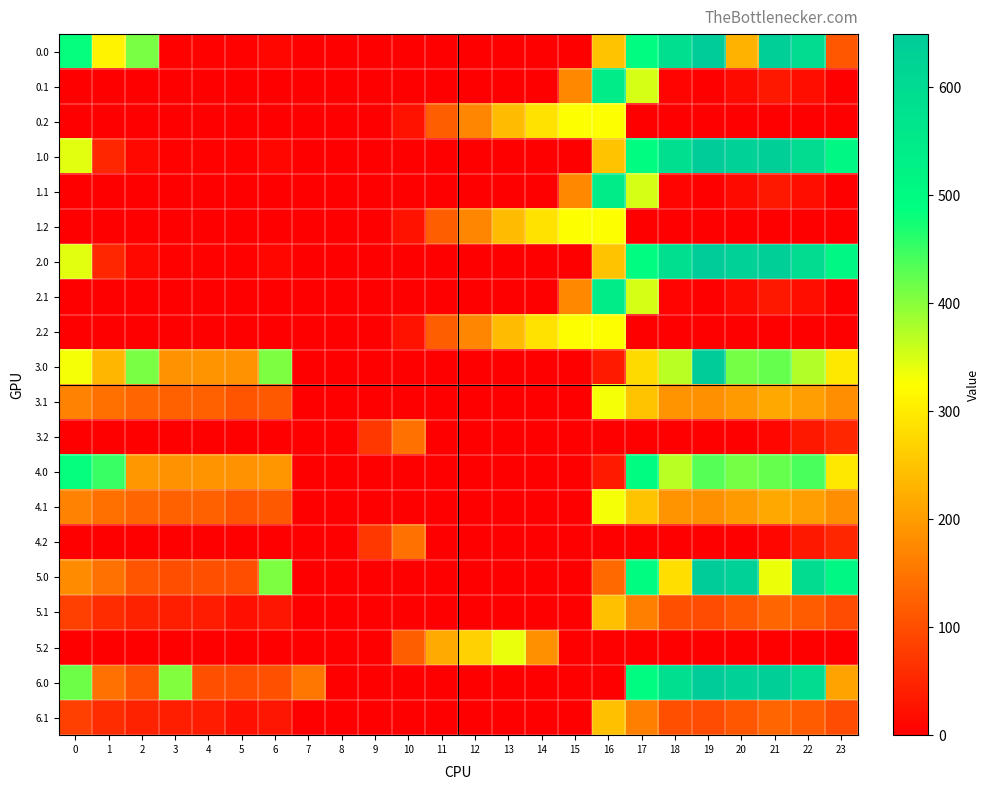

What is the greatest value displayed?

649.2